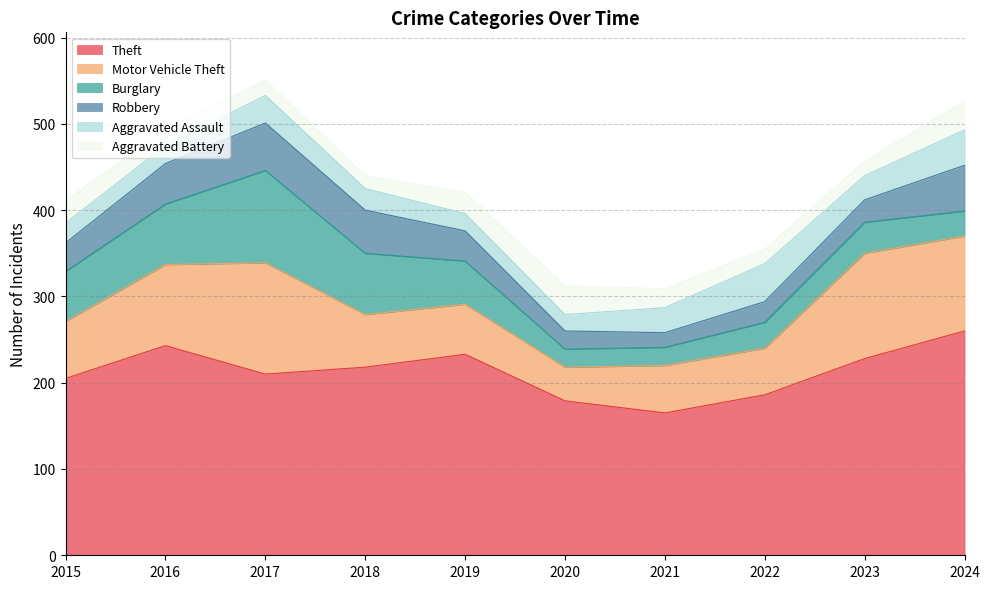

Which category has the lowest value across all series?

2018